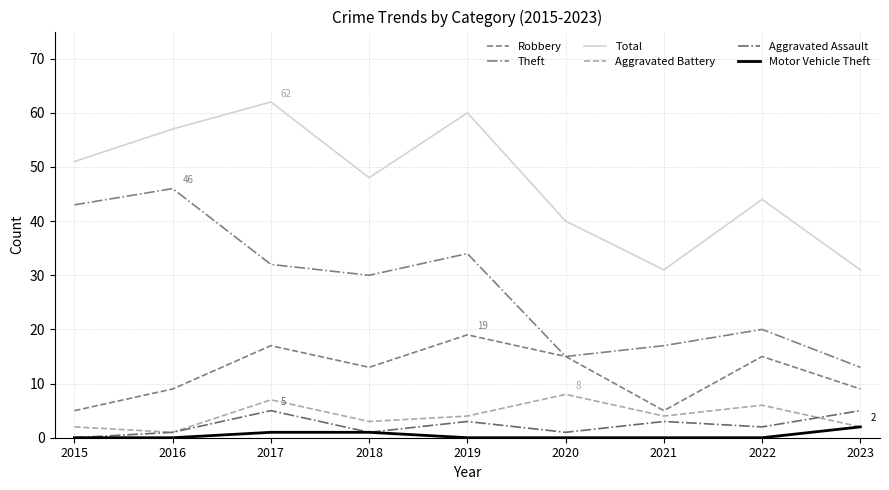

What is the highest value of the Robbery series?

19